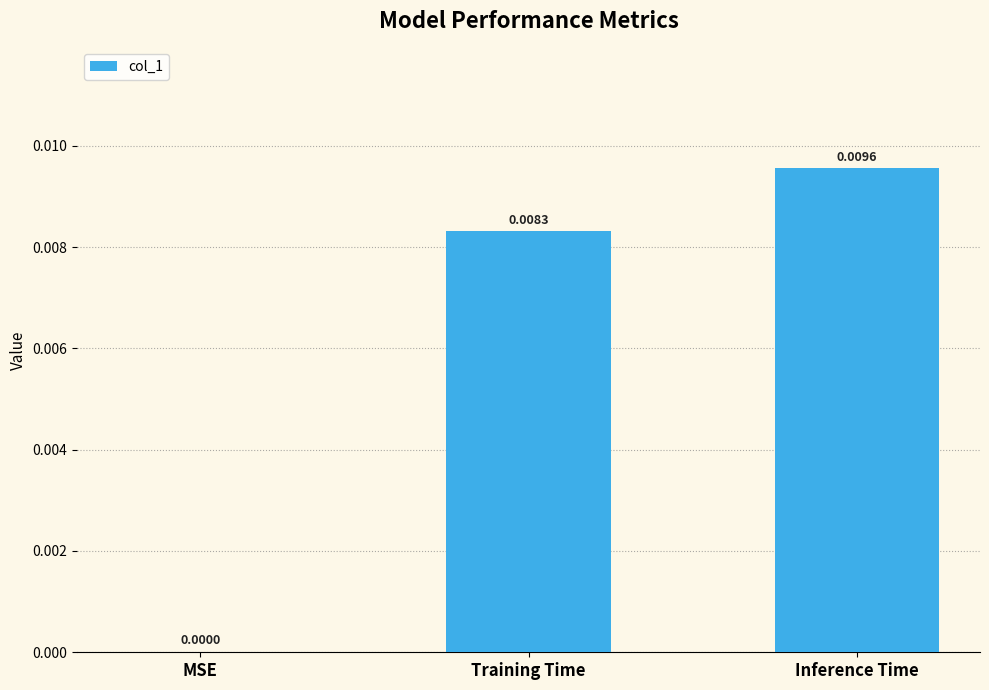

Where is the data nearest to the value 0?

MSE